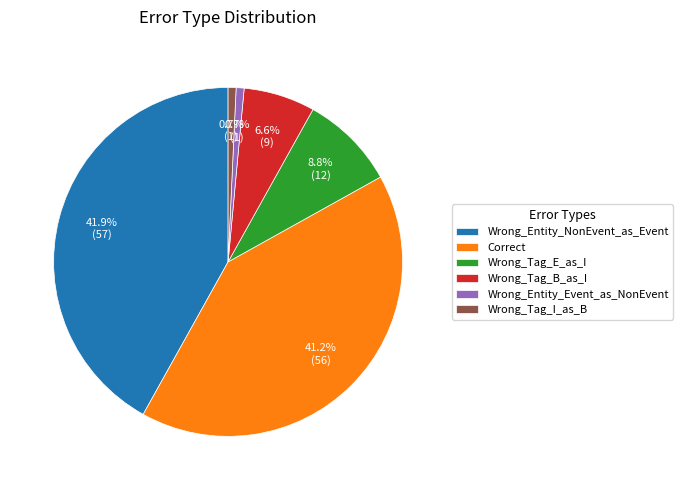

To the nearest percent, what is the difference between the Wrong_Entity_Event_as_NonEvent and Wrong_Tag_B_as_I slice percentages?

6%